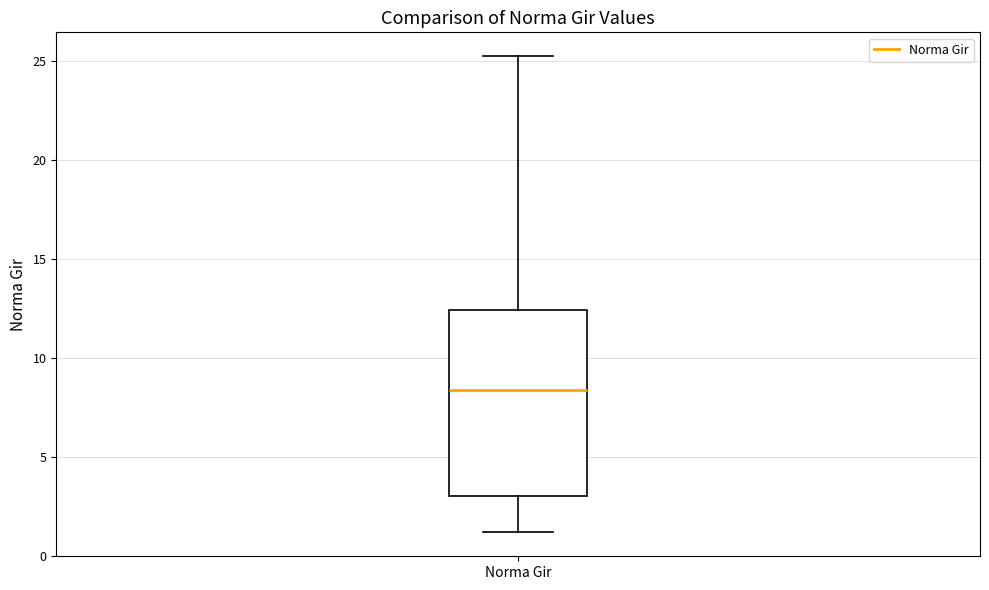

Transcribe this box plot: give where the median line is, the range the box spans, and where the two whiskers end, as read against the y-axis. The values are not printed on the chart, so give them approximately, as read against the axis.

median 8.5, box 3.0 to 12.5, whiskers 1.0 to 25.0